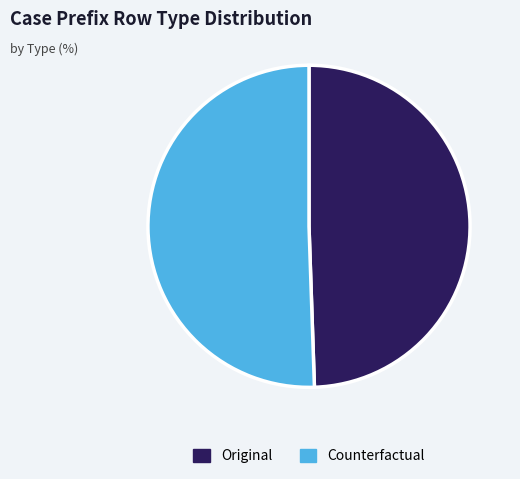

Is it true that Original is 35% of the pie?

False